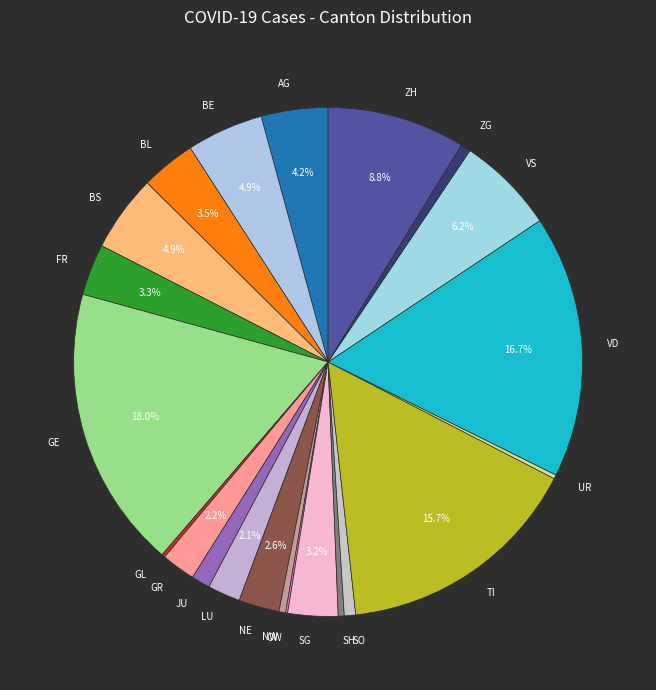

Which category has the biggest portion of the pie?

GE